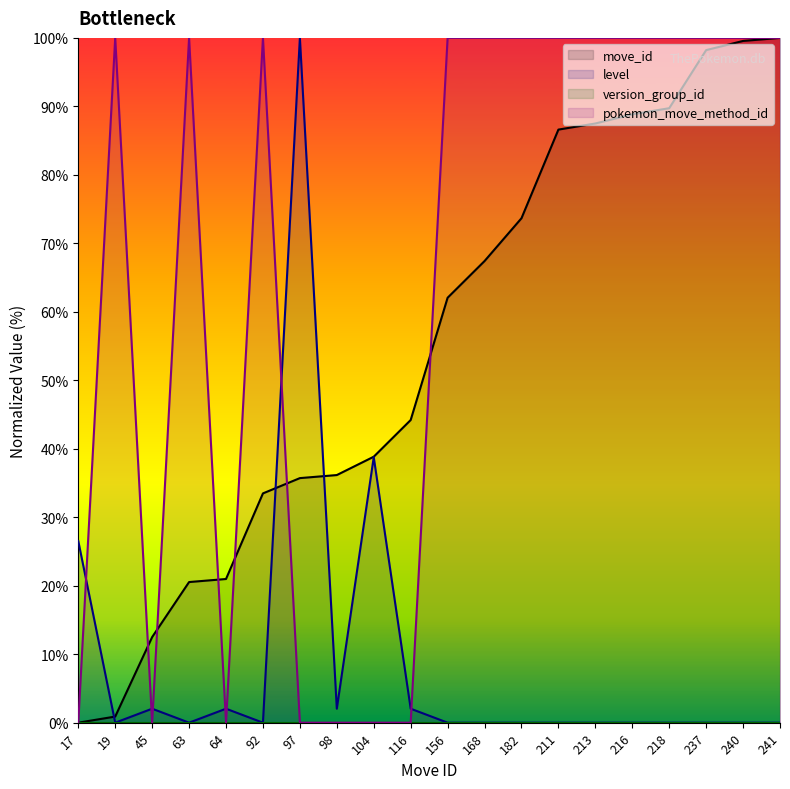

At how many categories does at least one series exceed 66?

14